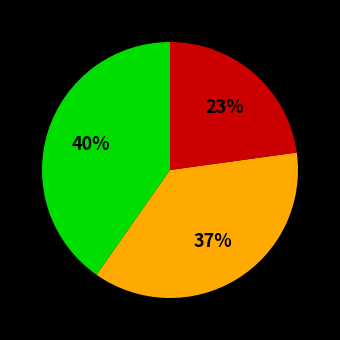

To the nearest percent, what is the difference between the largest and smallest slice percentages?

17%